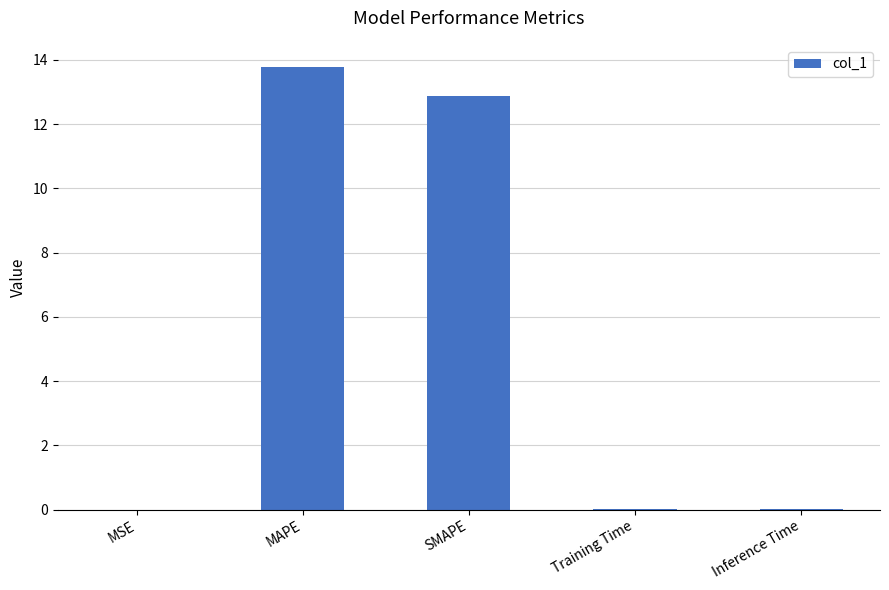

Which category has the highest value across all series?

MAPE